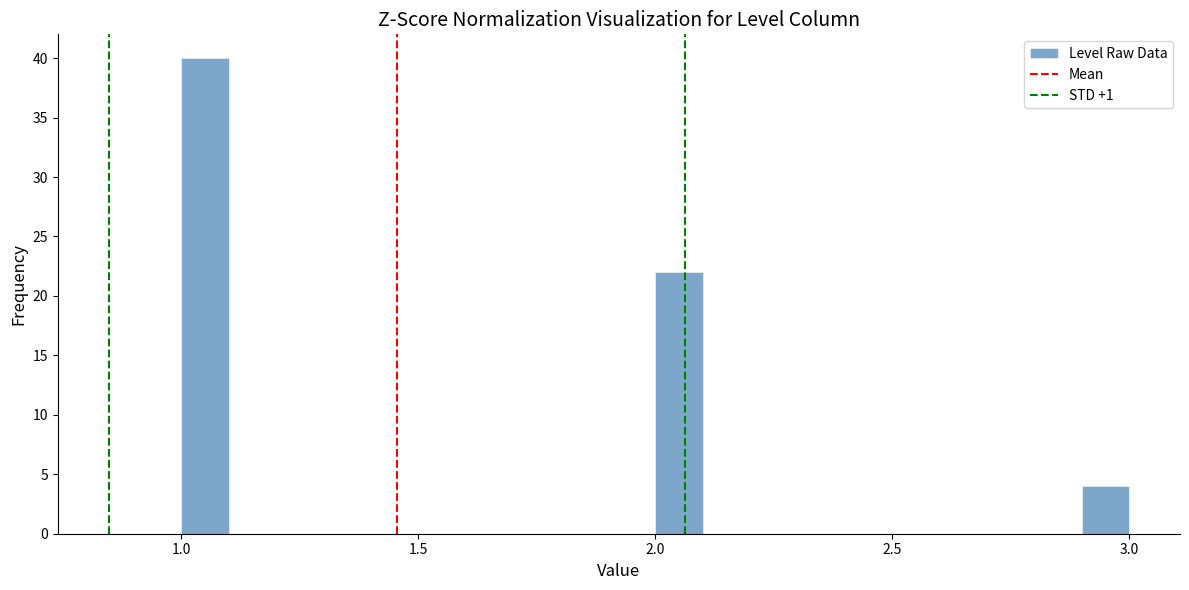

Read against the x-axis, roughly where is the centre of the tallest bar?

1.05